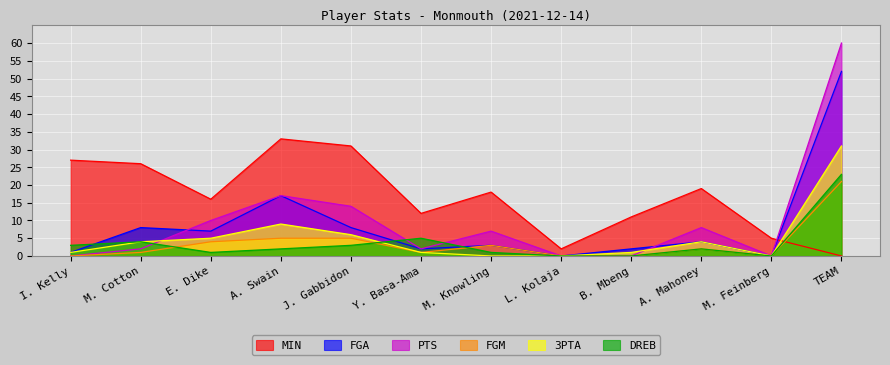

Which category has the lowest value across all series?

TEAM